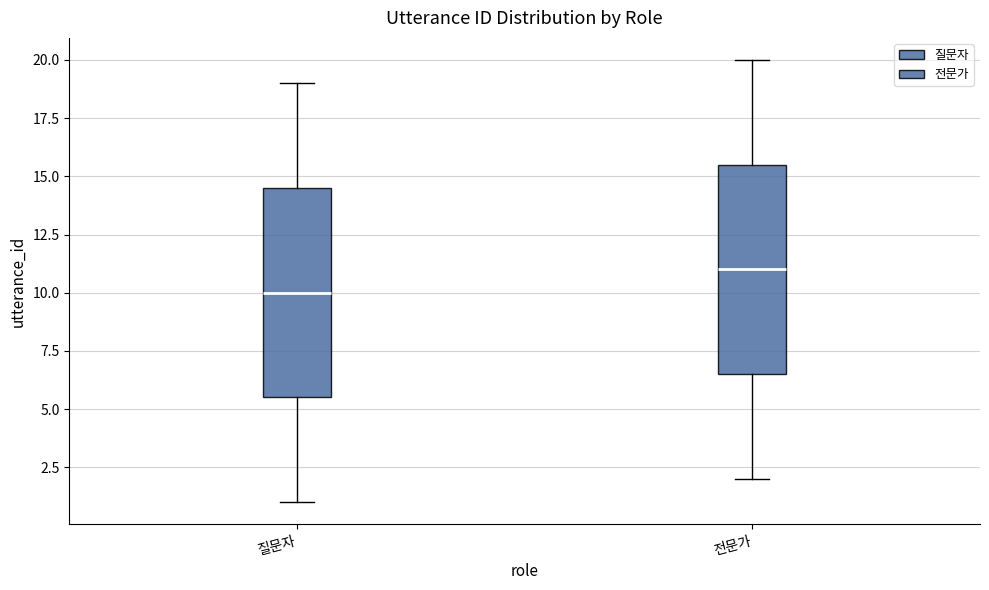

Which box's median line is the highest?

전문가